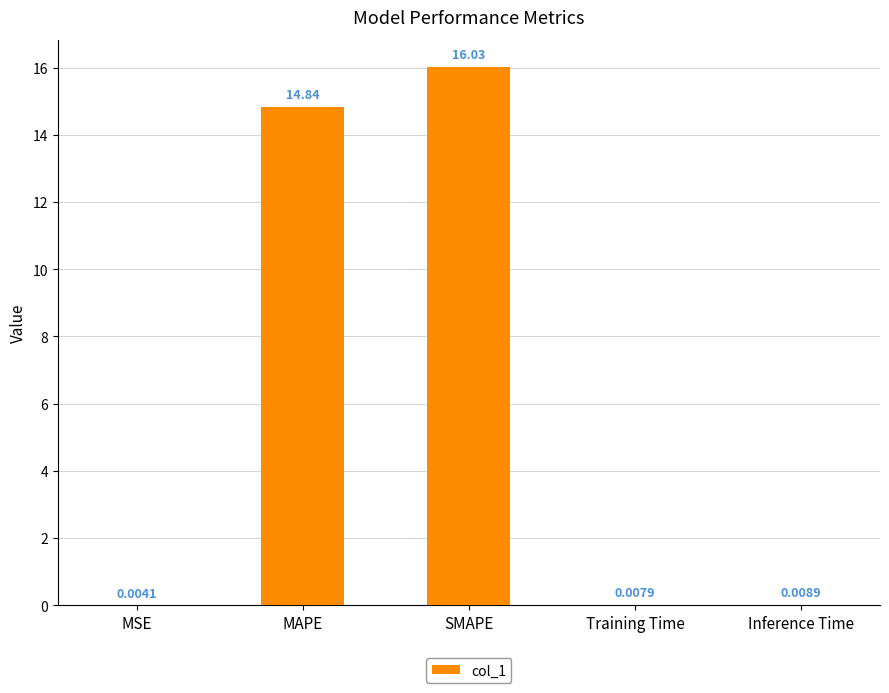

Read the value at SMAPE.

16.0